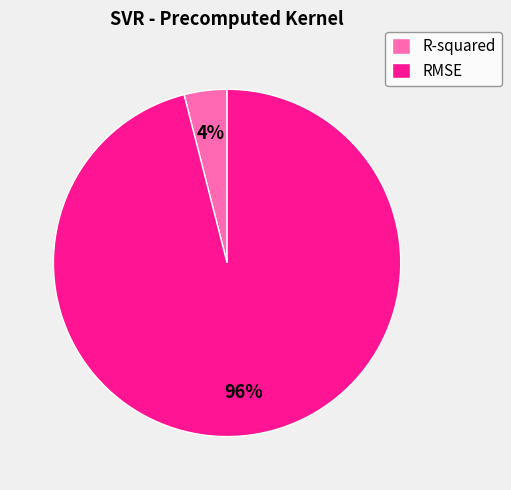

Is it true that R-squared is 4% of the pie?

True